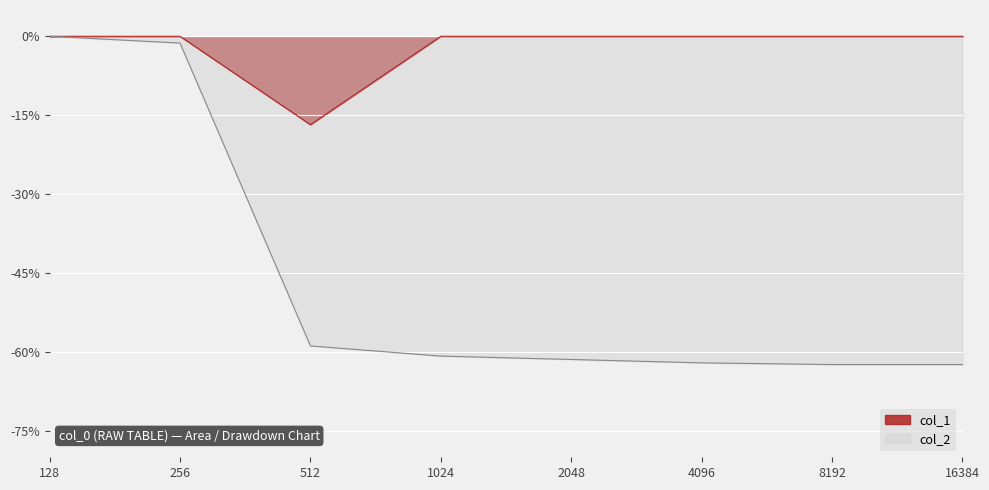

Does the chart display data point markers on the line(s)?

No